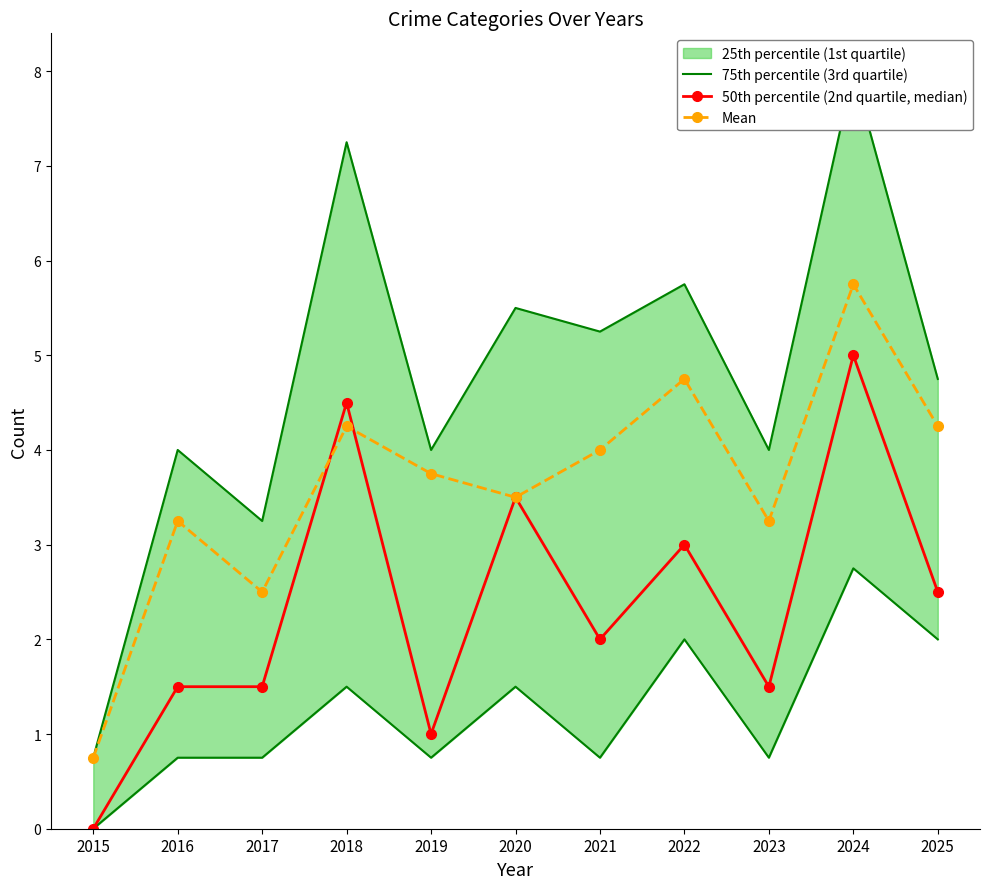

Reading left to right, list all the values displayed in this chart.

75th percentile (3rd quartile): 2015=0.8	2016=4.0	2017=3.2	2018=7.2	2019=4.0	2020=5.5	2021=5.2	2022=5.8	2023=4.0	2024=8.0	2025=4.8
50th percentile (2nd quartile, median): 2015=0.0	2016=1.5	2017=1.5	2018=4.5	2019=1.0	2020=3.5	2021=2.0	2022=3.0	2023=1.5	2024=5.0	2025=2.5
Mean: 2015=0.8	2016=3.2	2017=2.5	2018=4.2	2019=3.8	2020=3.5	2021=4.0	2022=4.8	2023=3.2	2024=5.8	2025=4.2